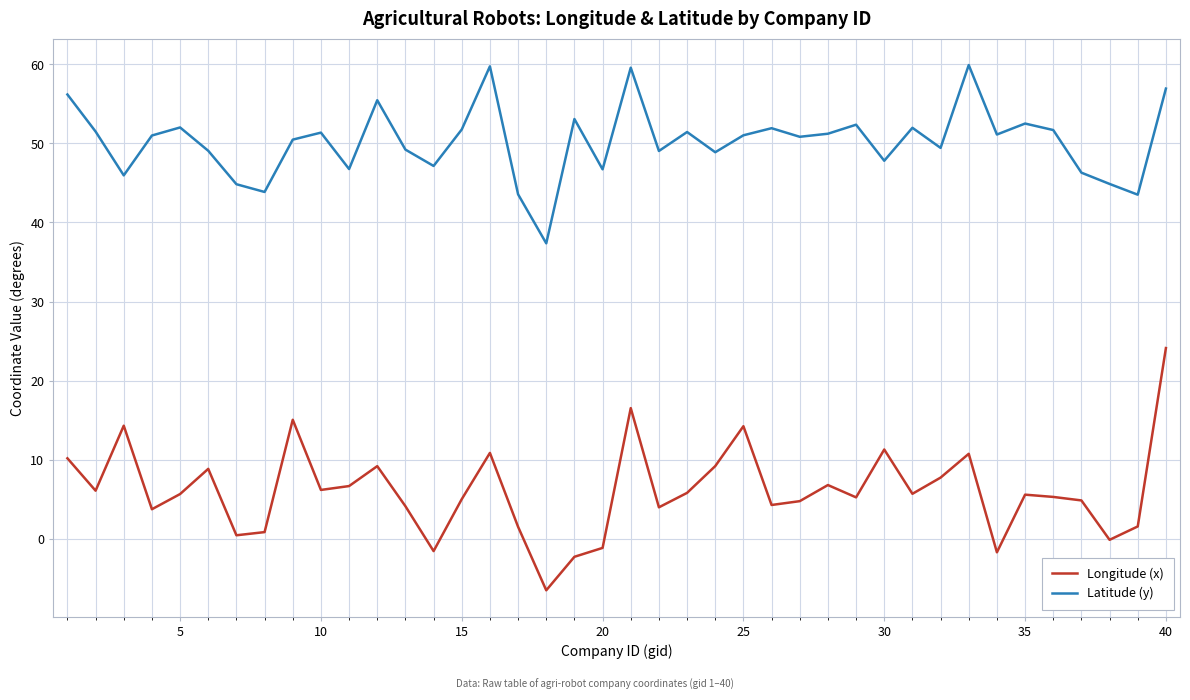

Which series has the largest total across all categories?

Latitude (y)